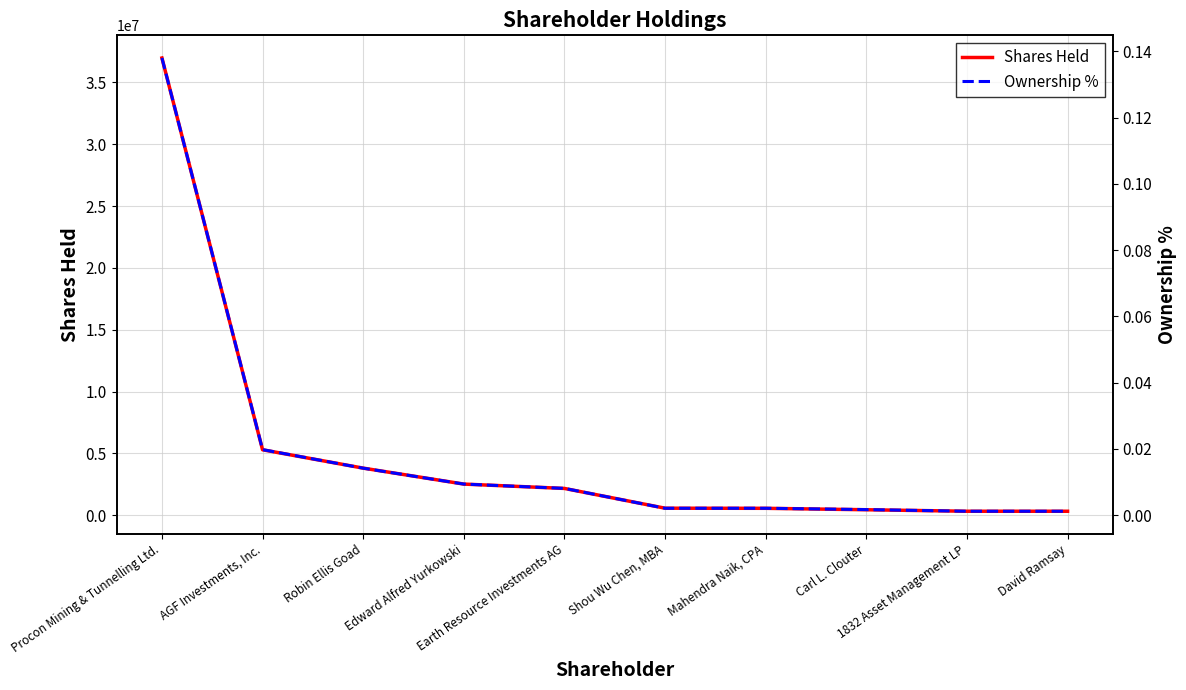

What is the difference between the Ownership % values at Procon Mining & Tunnelling Ltd. and AGF Investments, Inc.?

0.1